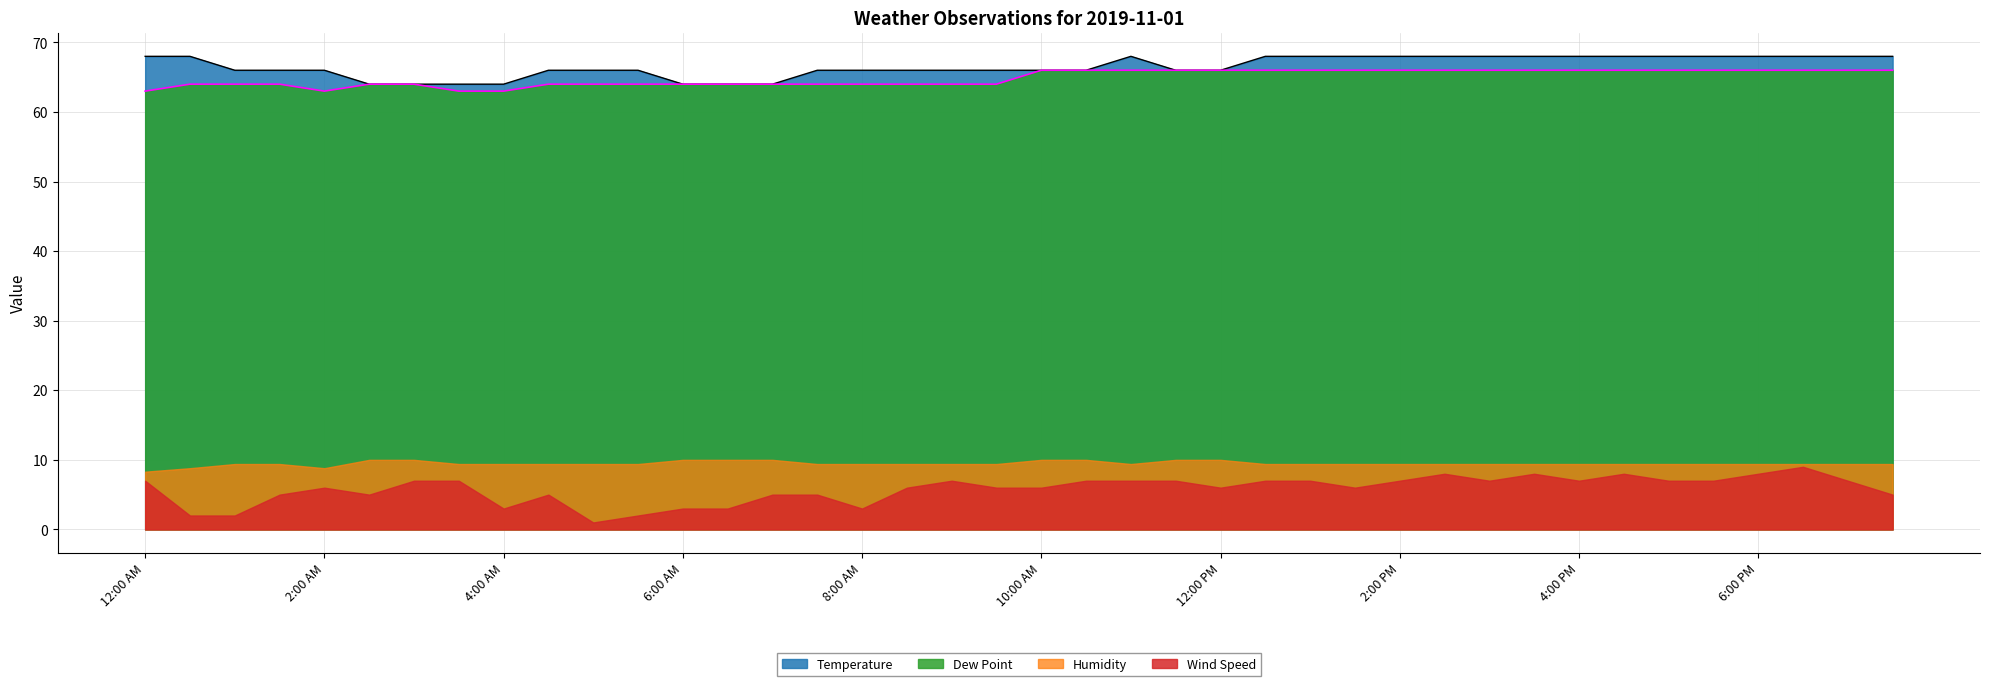

What is the value of the Temperature point at the 4th from the left?

66